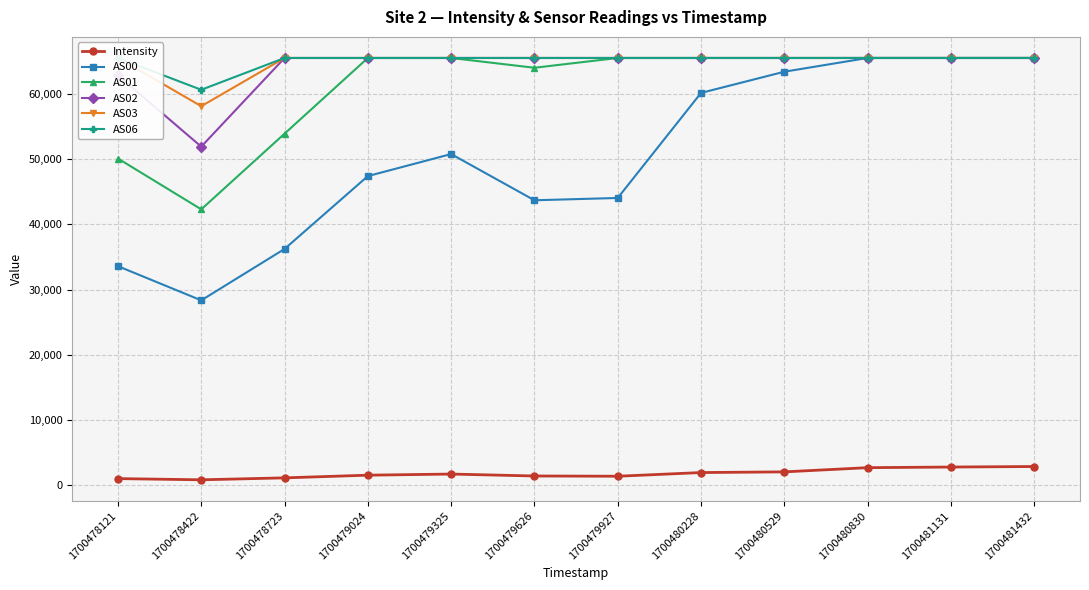

Reading left to right, list all the values displayed in this chart.

Intensity: 1700478121=1006.6	1700478422=823.0	1700478723=1121.7	1700479024=1532.4	1700479325=1704.8	1700479626=1410.0	1700479927=1371.1	1700480228=1936.0	1700480529=2040.2	1700480830=2685.6	1700481131=2782.1	1700481432=2861.8
AS00: 1700478121=33595.0	1700478422=28354.0	1700478723=36237.0	1700479024=47416.0	1700479325=50797.0	1700479626=43706.0	1700479927=44059.0	1700480228=60175.0	1700480529=63427.0	1700480830=65535.0	1700481131=65535.0	1700481432=65535.0
AS01: 1700478121=50111.0	1700478422=42315.0	1700478723=53923.0	1700479024=65535.0	1700479325=65535.0	1700479626=64035.0	1700479927=65535.0	1700480228=65535.0	1700480529=65535.0	1700480830=65535.0	1700481131=65535.0	1700481432=65535.0
AS02: 1700478121=62870.0	1700478422=51933.0	1700478723=65535.0	1700479024=65535.0	1700479325=65535.0	1700479626=65535.0	1700479927=65535.0	1700480228=65535.0	1700480529=65535.0	1700480830=65535.0	1700481131=65535.0	1700481432=65535.0
AS03: 1700478121=65535.0	1700478422=58137.0	1700478723=65535.0	1700479024=65535.0	1700479325=65535.0	1700479626=65535.0	1700479927=65535.0	1700480228=65535.0	1700480529=65535.0	1700480830=65535.0	1700481131=65535.0	1700481432=65535.0
AS06: 1700478121=65535.0	1700478422=60656.0	1700478723=65535.0	1700479024=65535.0	1700479325=65535.0	1700479626=65535.0	1700479927=65535.0	1700480228=65535.0	1700480529=65535.0	1700480830=65535.0	1700481131=65535.0	1700481432=65535.0